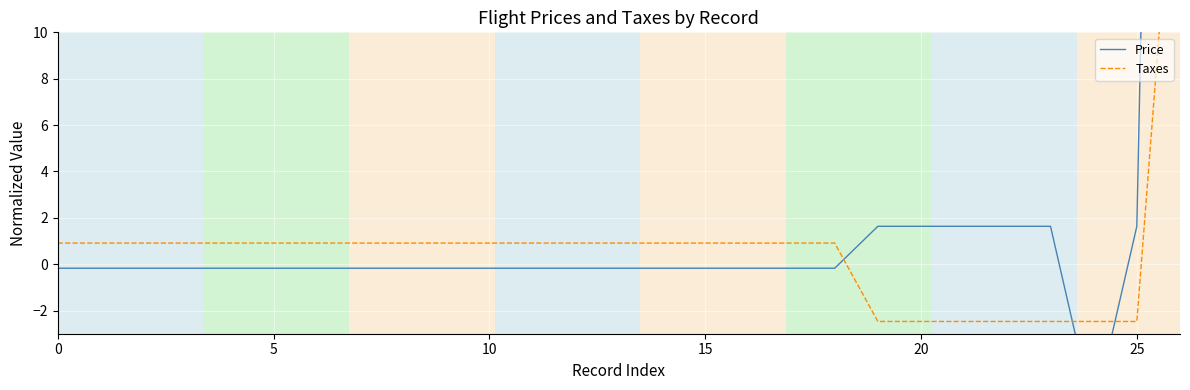

Rank the series by their maximum value, from lowest to highest.

Taxes, Price